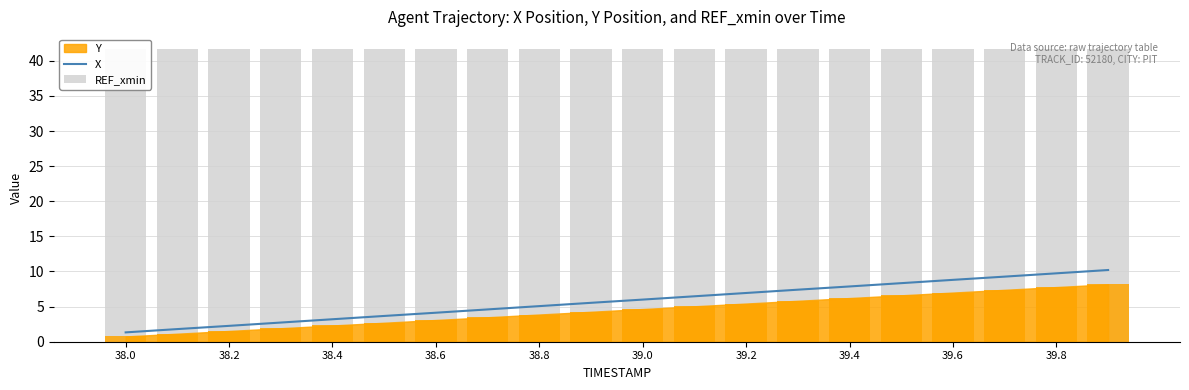

What is the spread (max minus min) of values at 17?

32.4